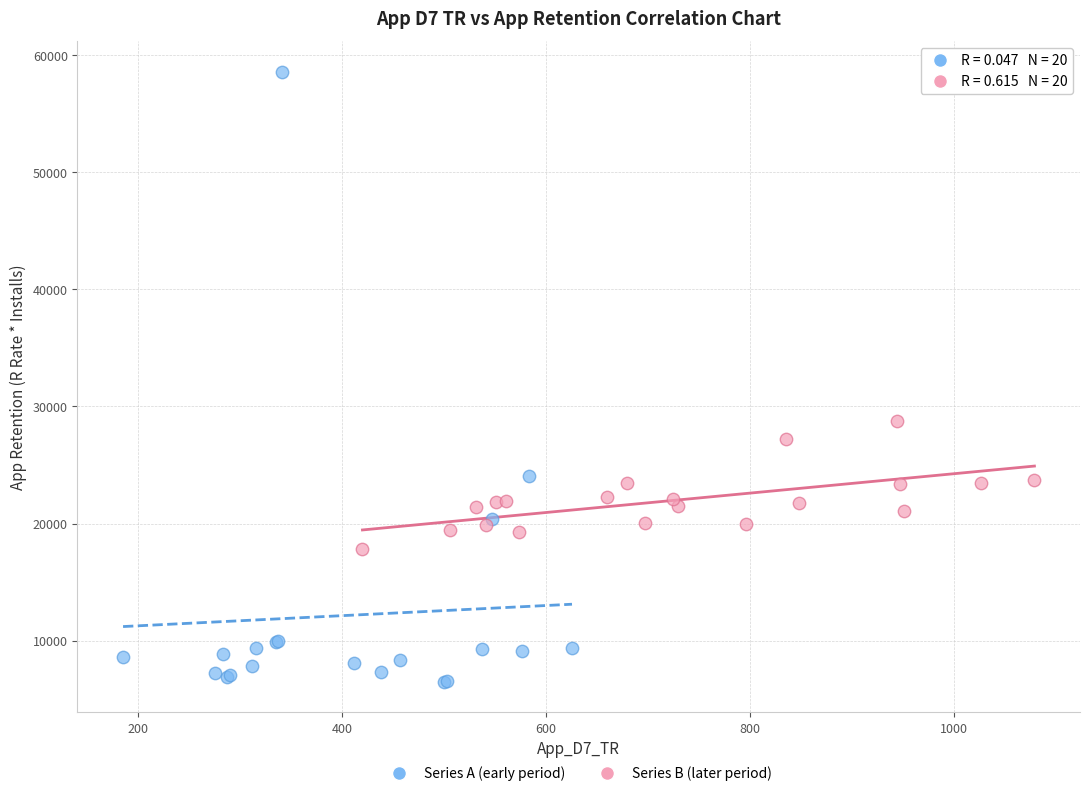

Which series contains the lowest Y value?

Series A (early period)